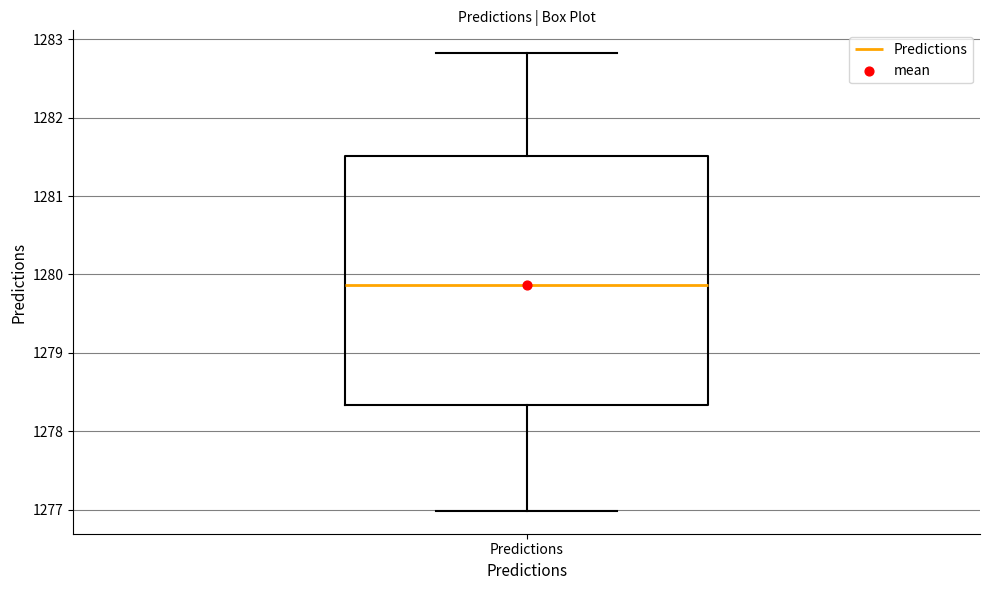

Transcribe this box plot: give where the median line is, the range the box spans, and where the two whiskers end, as read against the y-axis. The values are not printed on the chart, so give them approximately, as read against the axis.

median 1279.9, box 1278.3 to 1281.5, whiskers 1277.0 to 1282.8